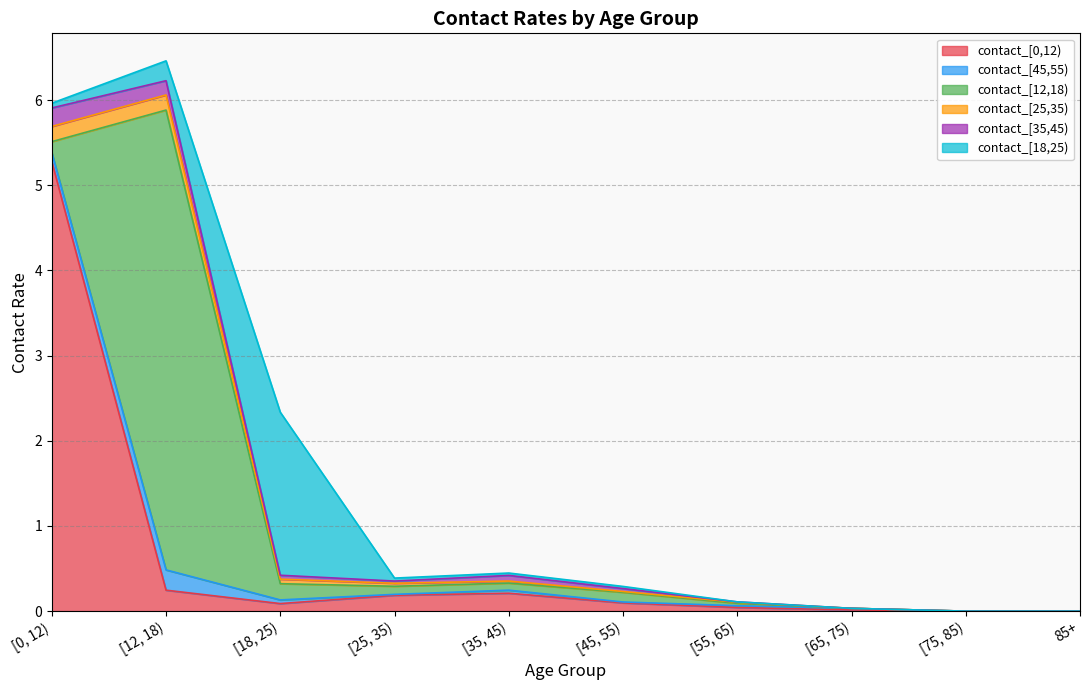

How many lines are shown in the chart?

6